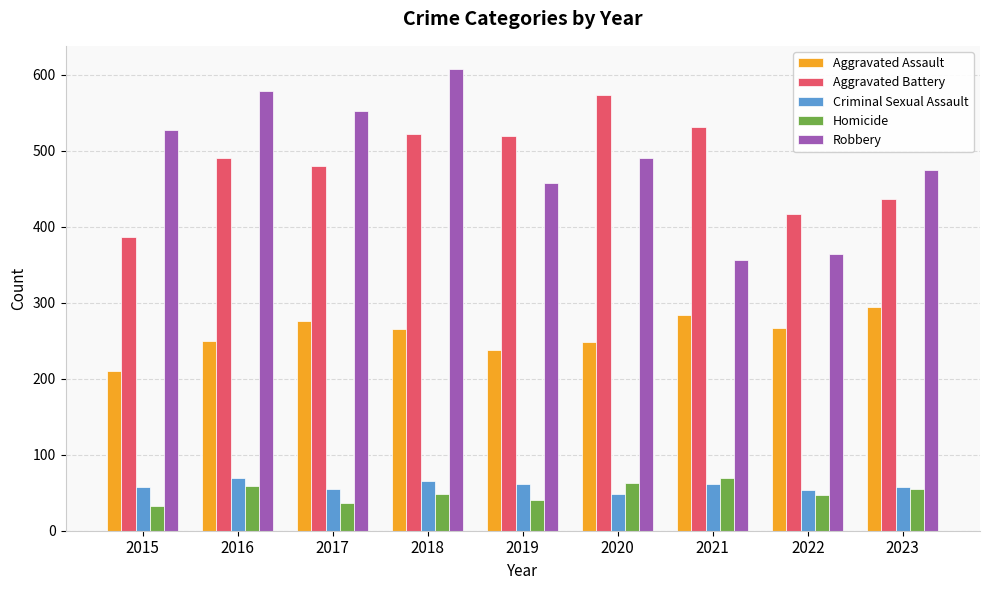

What is the total value across all series at 2021?

1302